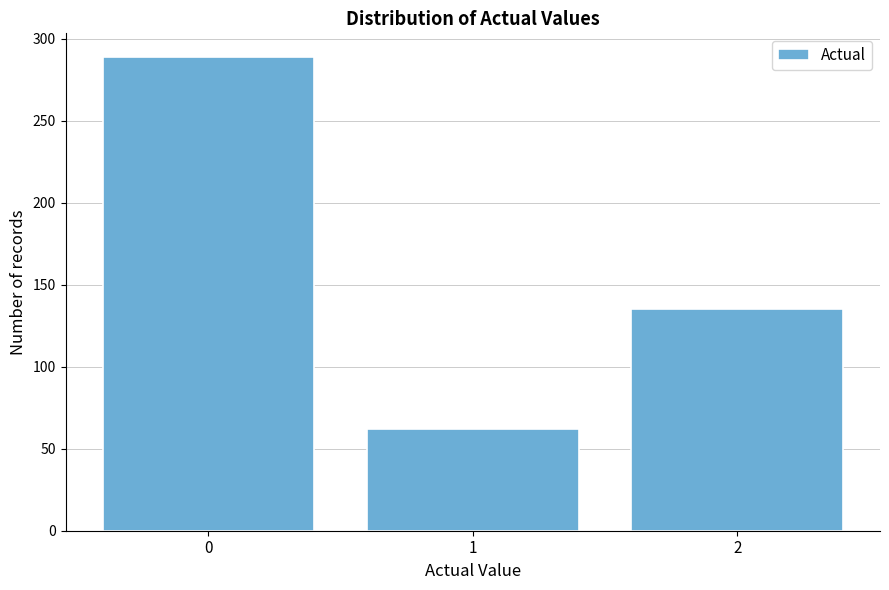

Reading left to right, transcribe all the data shown in this chart.

289	62	135